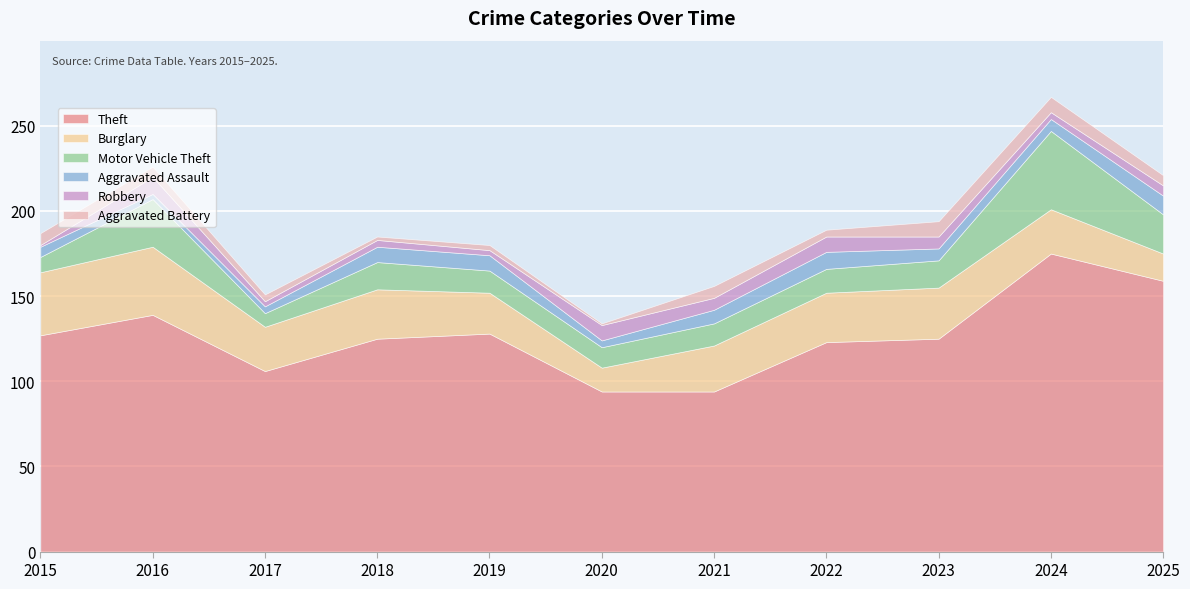

What is the average value of the Theft series?

127